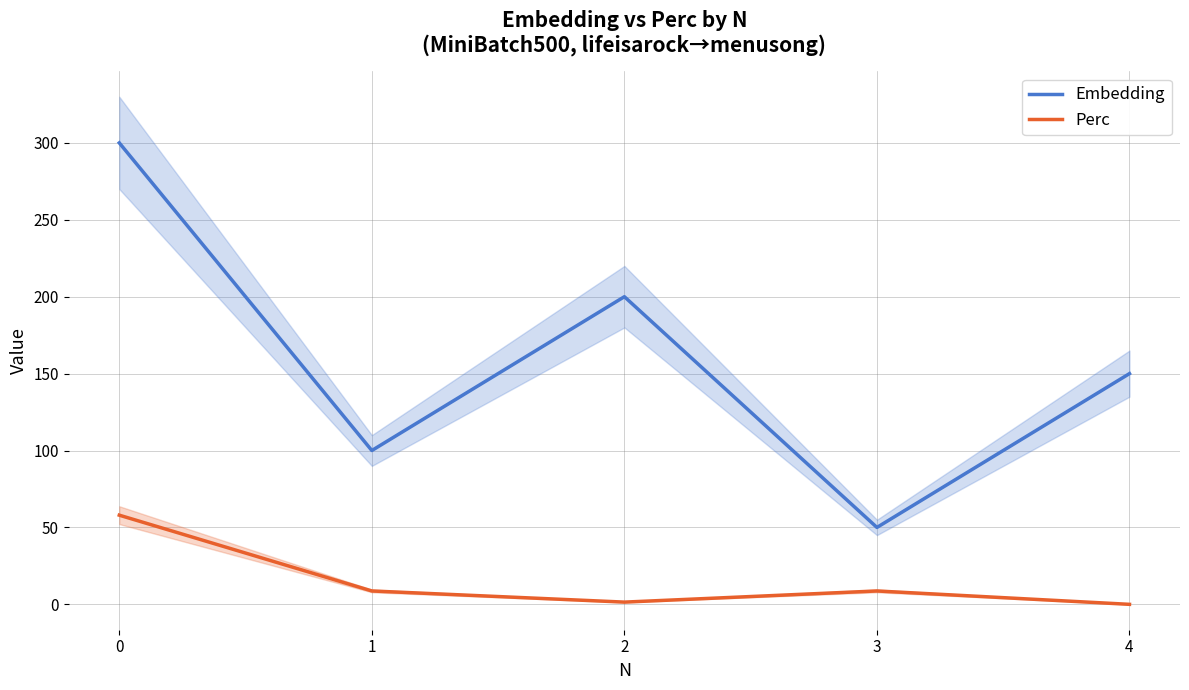

Read the Perc value at 1.

8.7